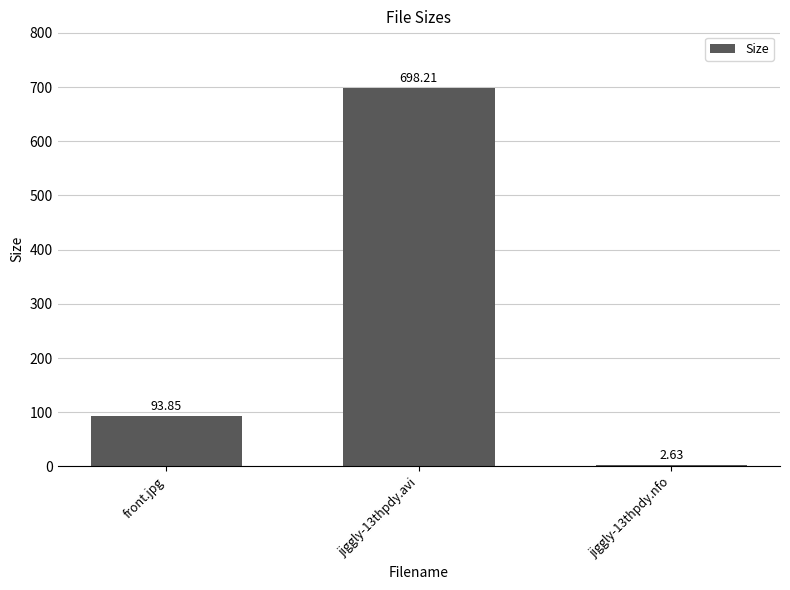

Between jiggly-13thpdy.avi and front.jpg, which is larger?

jiggly-13thpdy.avi